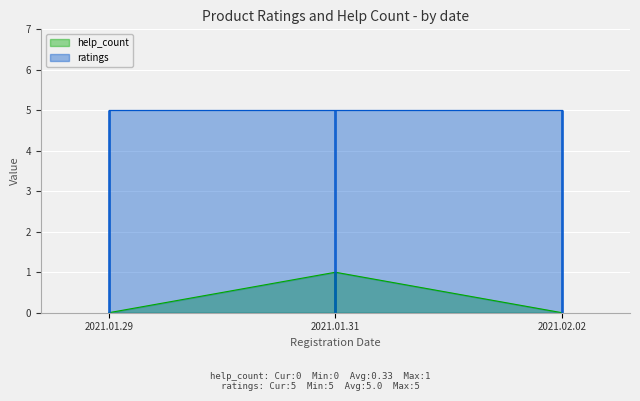

What is the change in value from 2021.01.29 to 2021.01.31?

+1